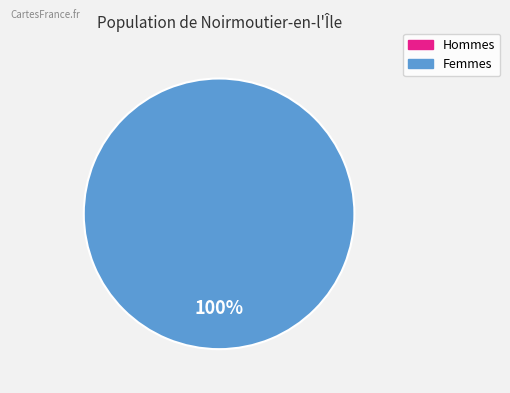

Is there a majority slice in this chart?

Yes